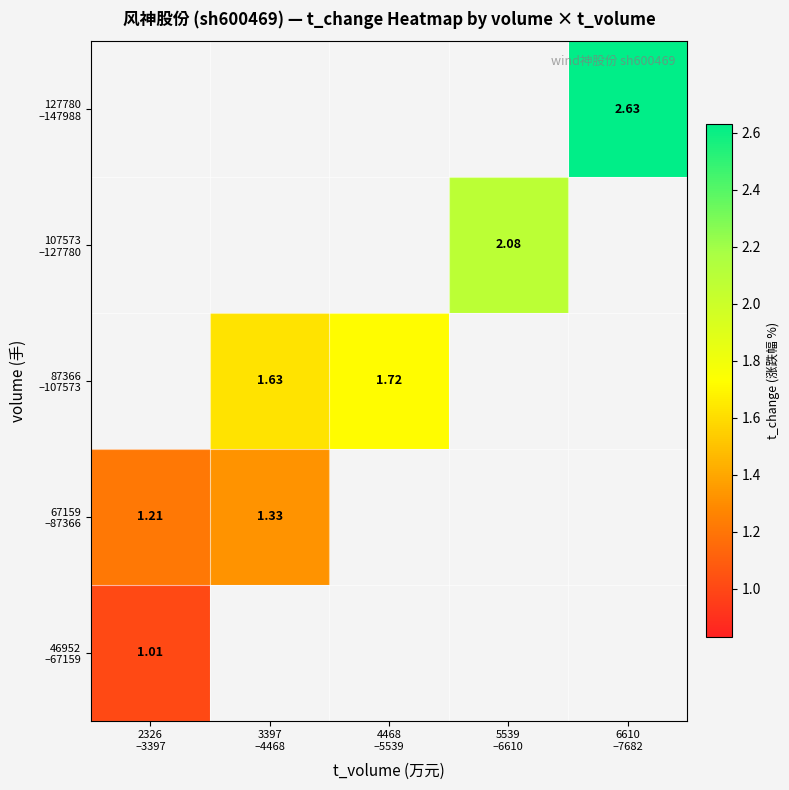

What is the difference between the highest and lowest values at 2326
–3397?

0.2